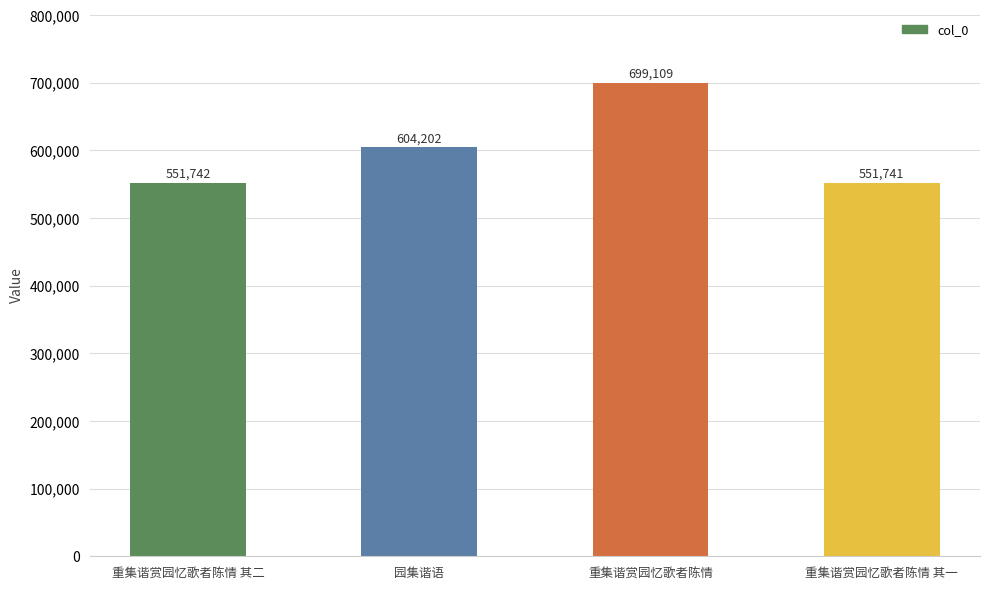

What position from the left is 重集谐赏园忆歌者陈情 其一?

4